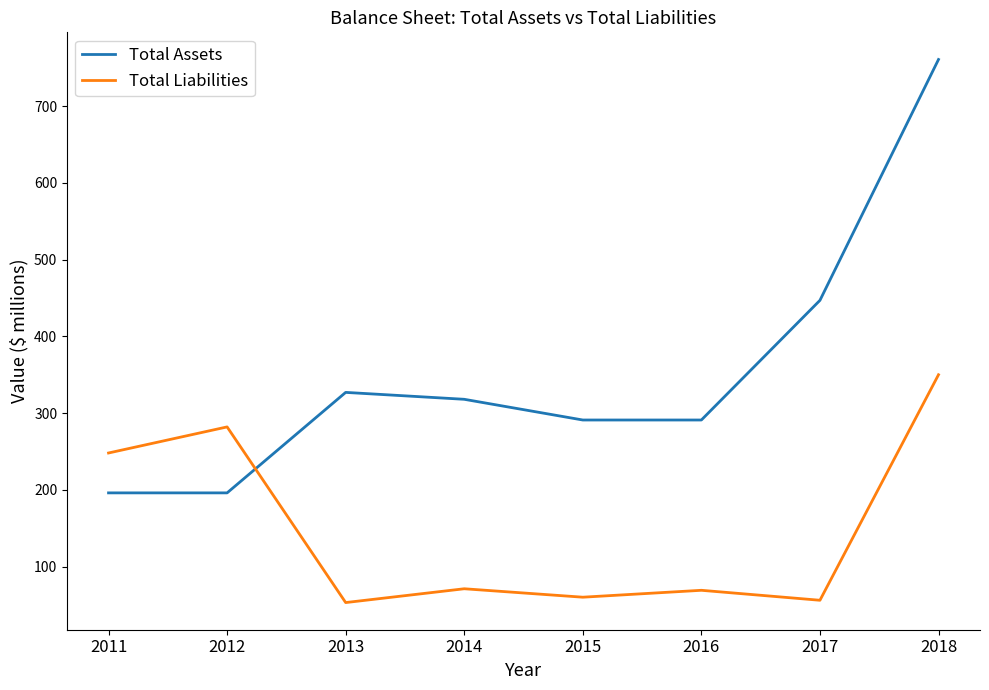

Which series has the largest range (max minus min)?

Total Assets